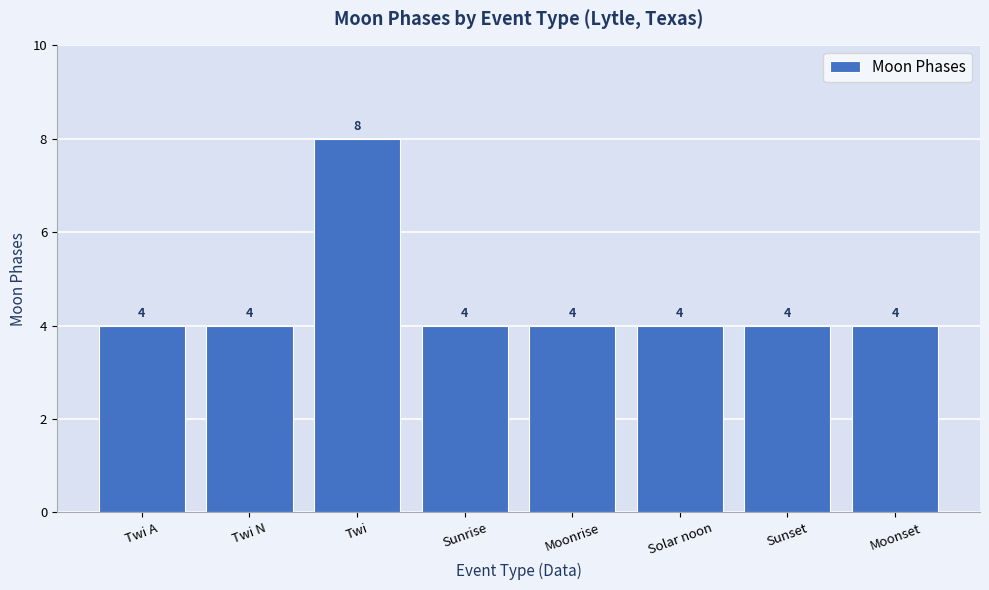

Count the values in the range 4 to 5.

7